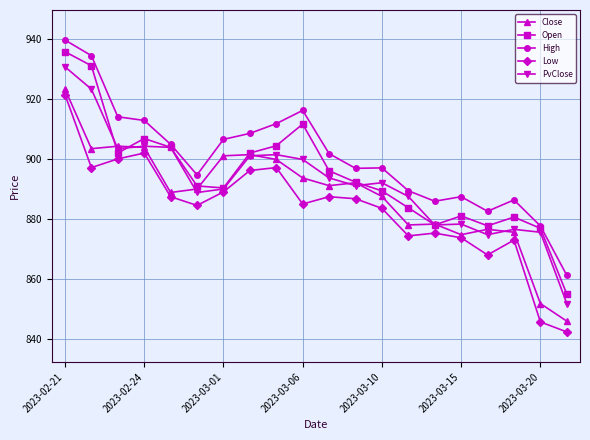

What is the value of the High point at the 11th from the left?

901.8